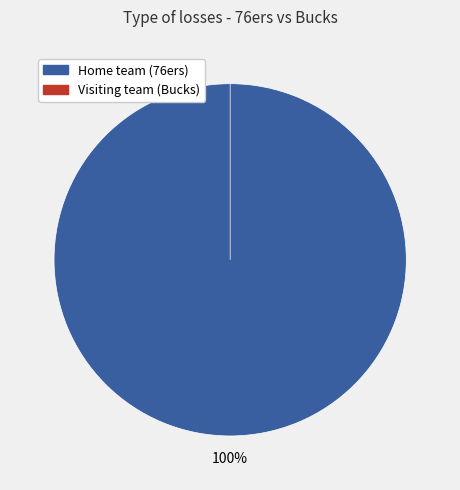

What percentage do Home team (76ers) and Visiting team (Bucks) together represent?

100.0%